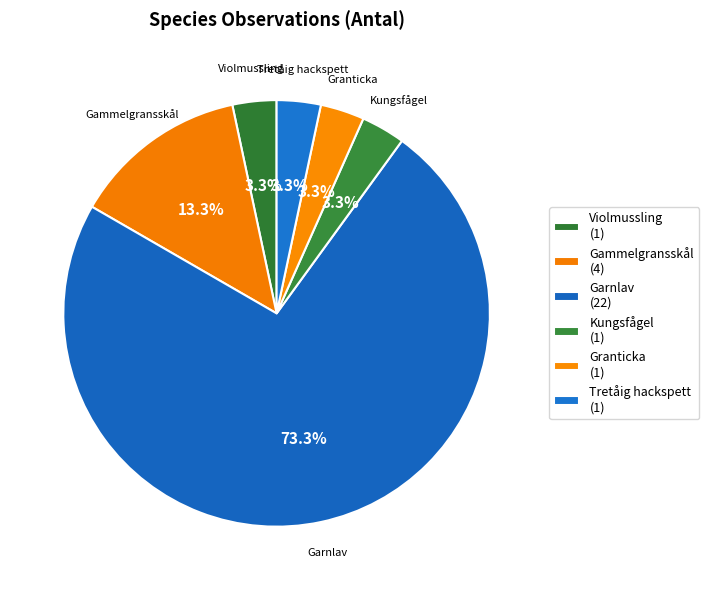

True or false: Tretåig hackspett accounts for 3% of the total.

True